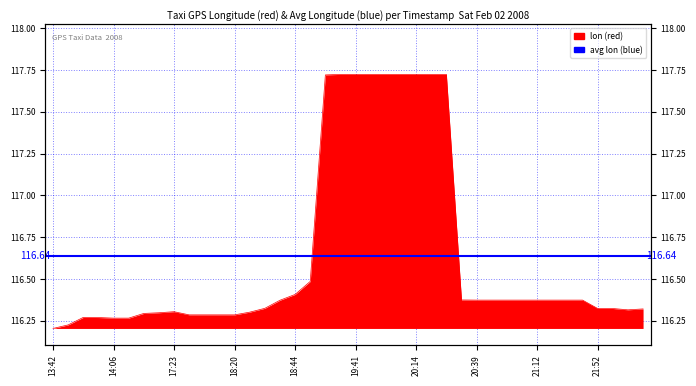

Which category has the highest value across all series?

19:15